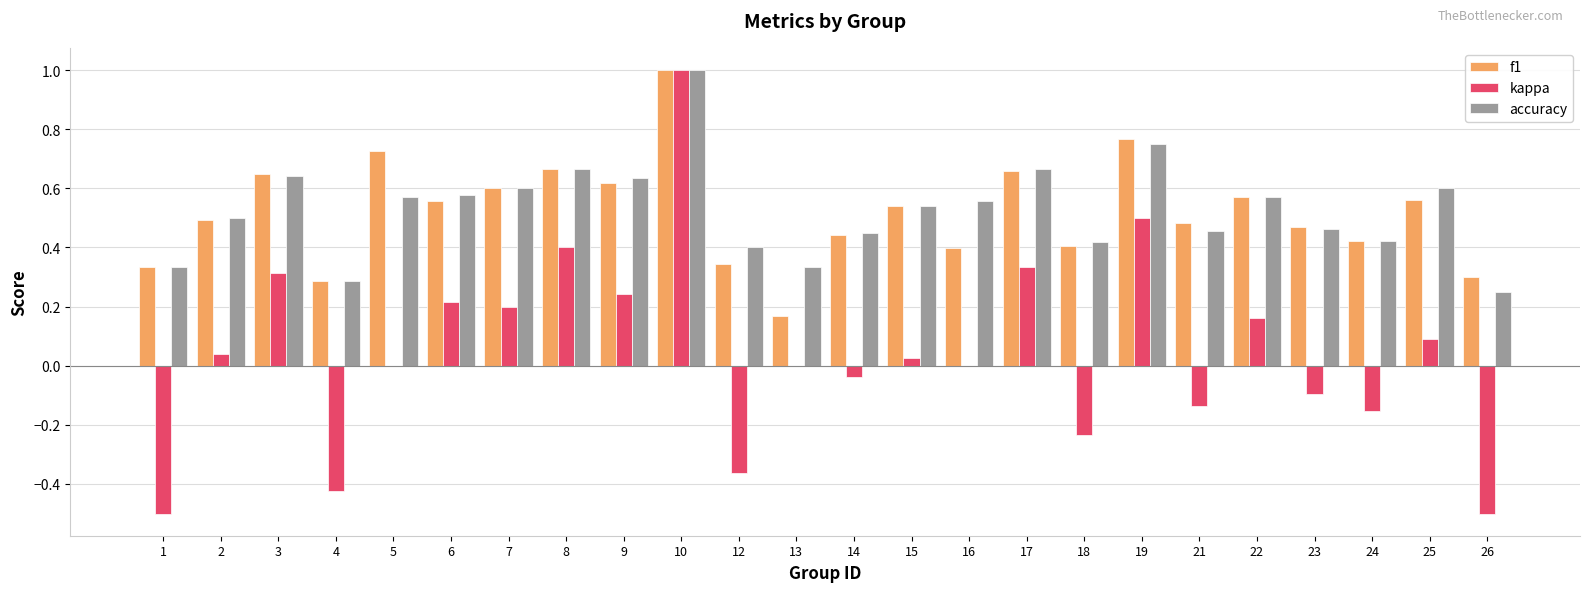

Is the value of f1 at 26 greater than the value of accuracy at 10?

No